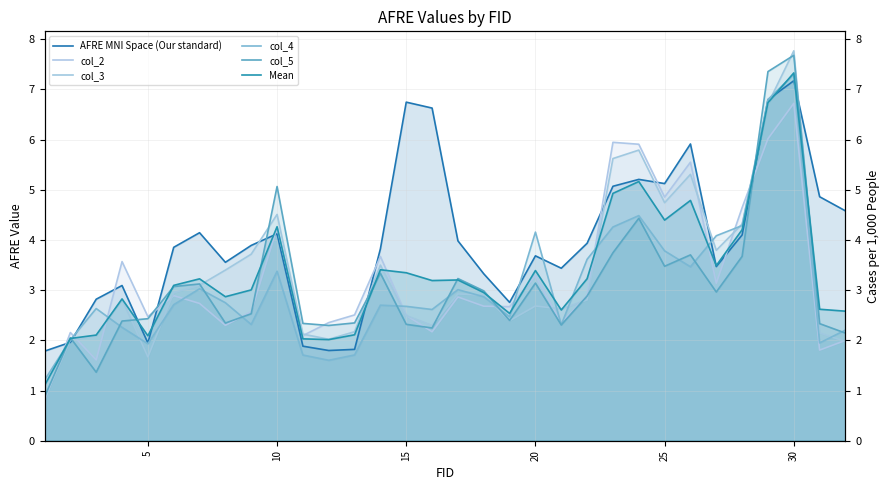

In col_5, how many points are lower than both neighbors (excluding endpoints)?

8